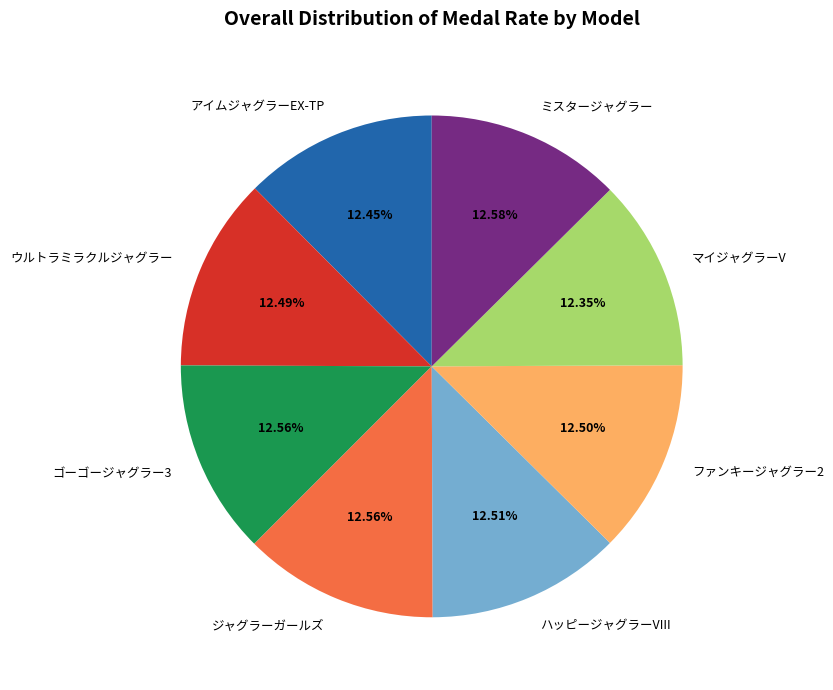

Is the sum of ウルトラミラクルジャグラー and ミスタージャグラー greater than half?

No